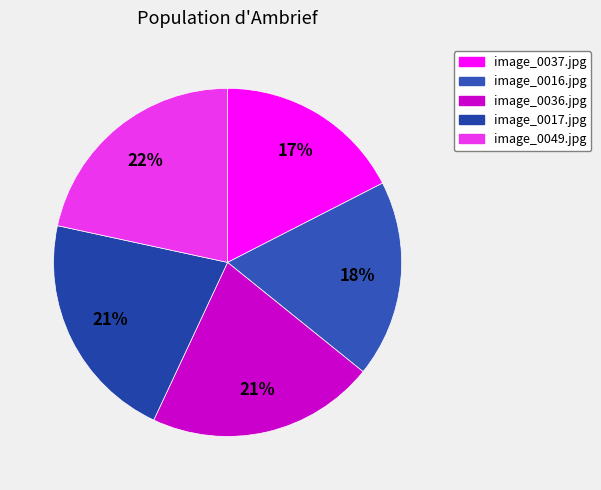

To the nearest percent, what portion does image_0016.jpg represent?

18%